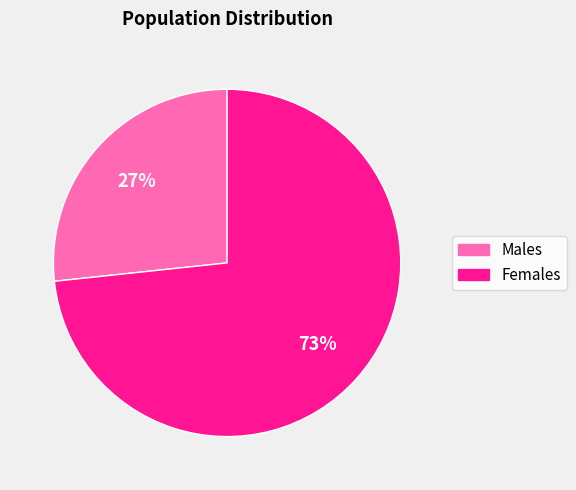

To the nearest percent, what is the average slice percentage?

50%